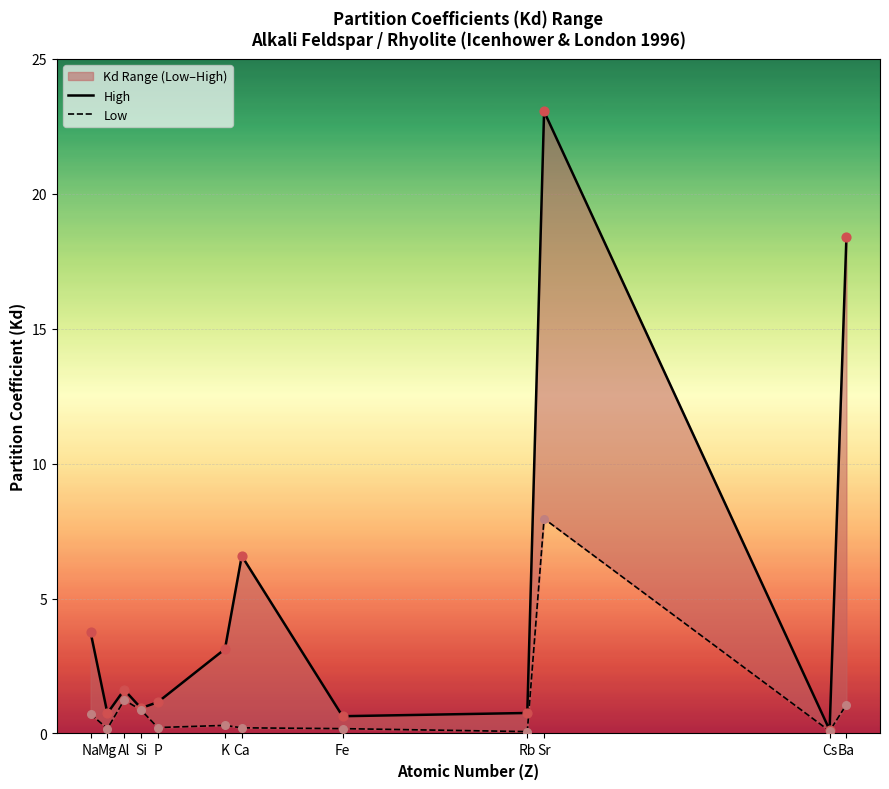

At how many categories does at least one series exceed 14?

2